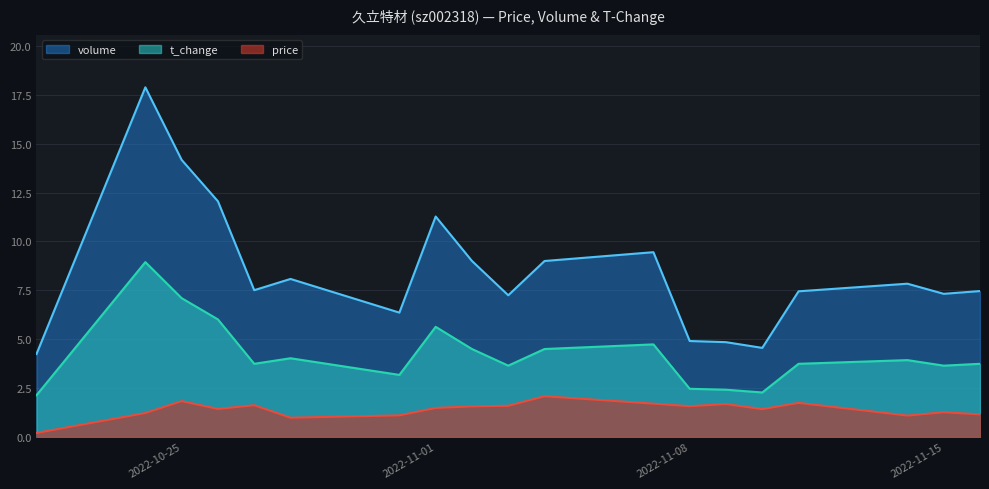

How many data points does each series have?

19